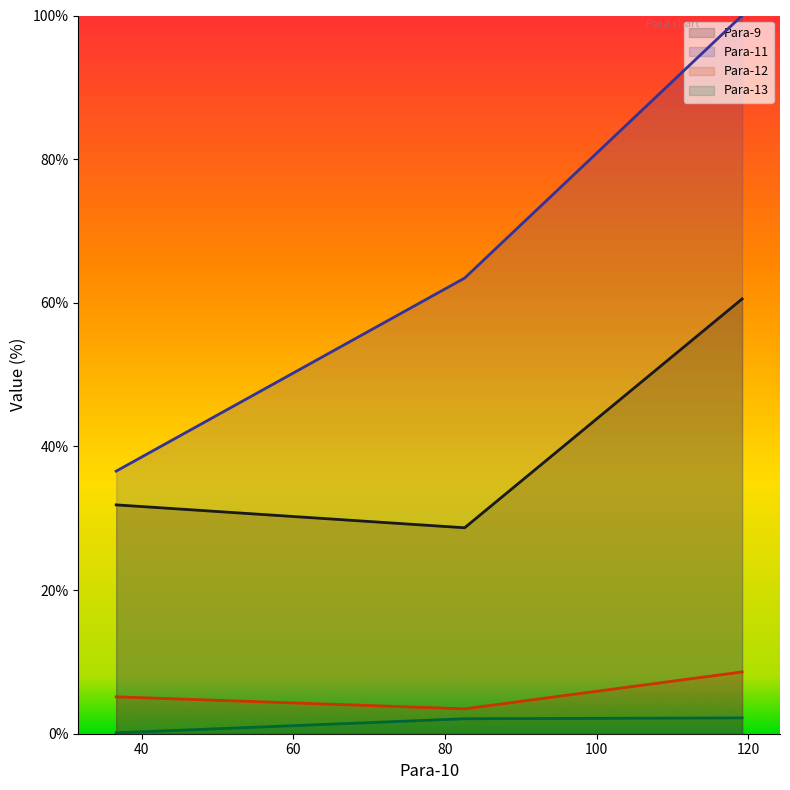

Is it true that Para-12 equals 8.6 at 119.2?

True